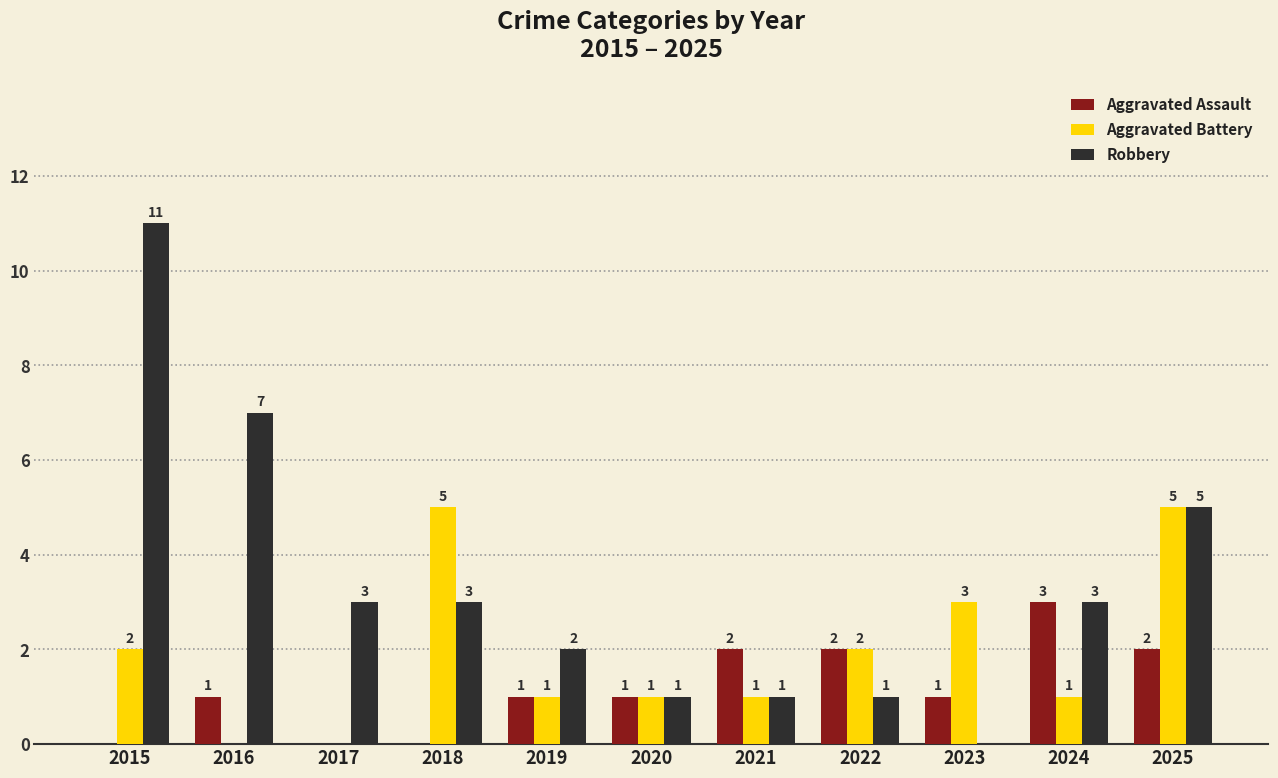

At which label does Aggravated Battery first exceed 1?

2015